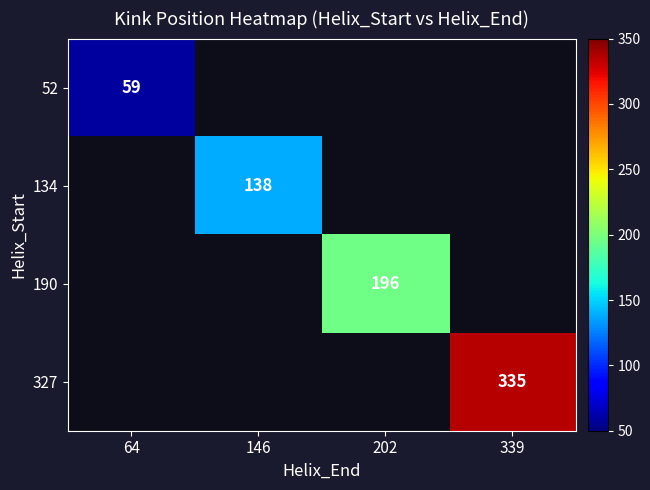

The 327 series shows 118 at 339. True or false?

False